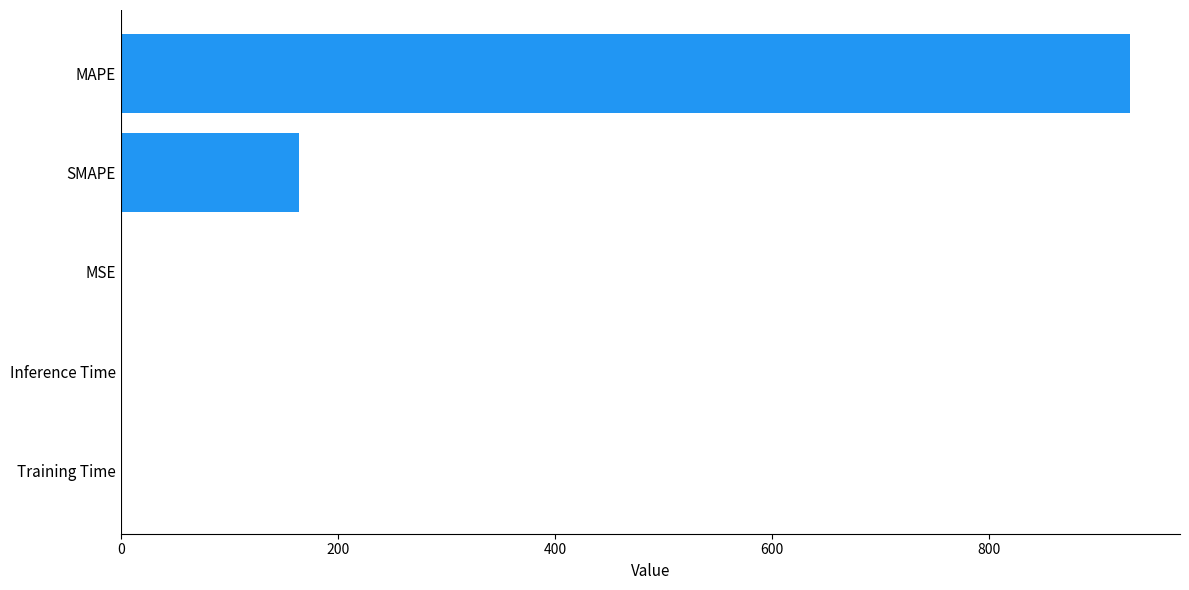

The value at MAPE is 929.7. True or false?

True